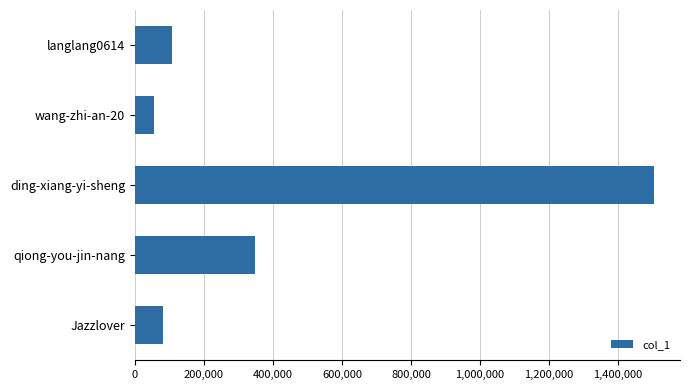

Reading top to bottom, extract all data points from this chart.

106585	54670	1504379	348945	80961